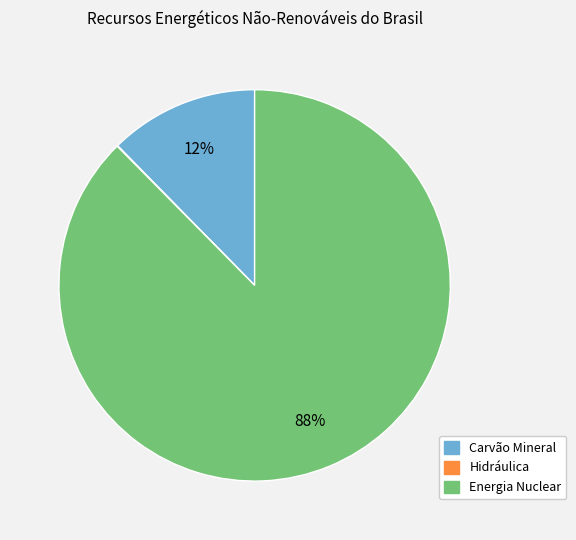

To the nearest percent, what is the combined percentage of Energia Nuclear and Carvão Mineral?

100%